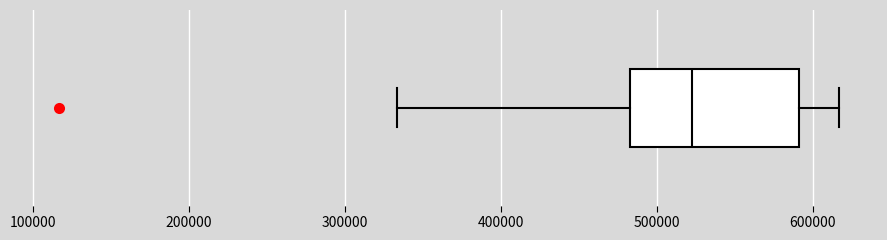

Where does the right whisker of the box end on the x-axis? The values are not printed on the chart, so give them approximately, as read against the axis.

620000